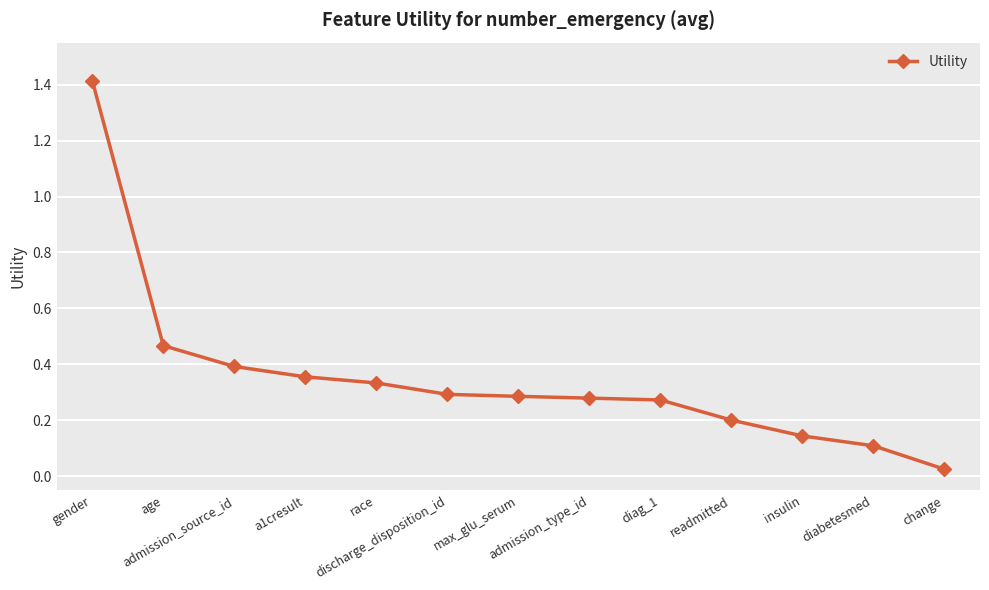

What is the change in value from gender to discharge_disposition_id?

-1.1